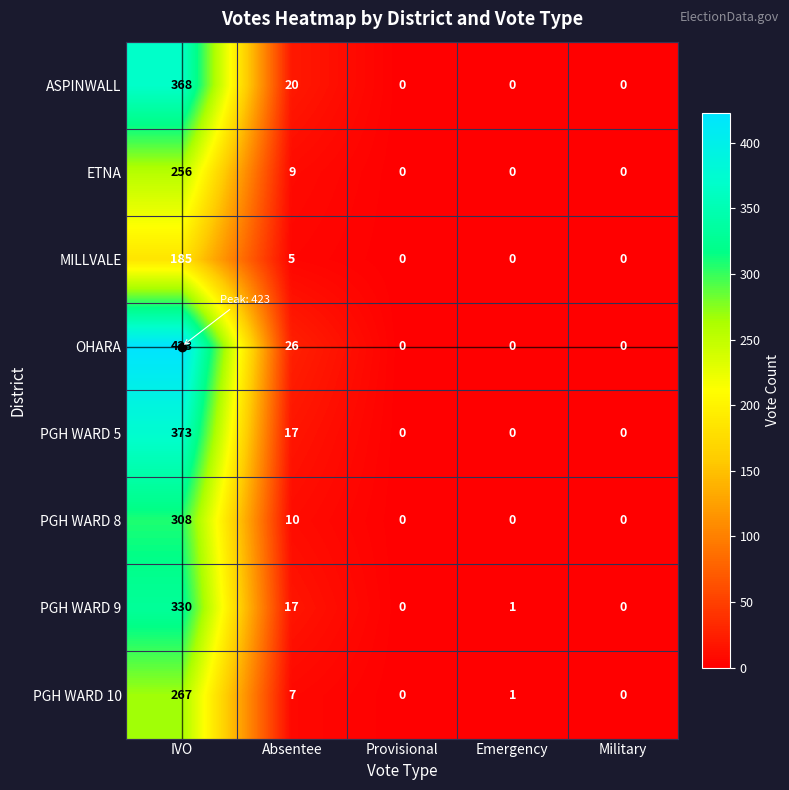

List the series in order of their peak value, highest first.

OHARA, PGH WARD 5, ASPINWALL, PGH WARD 9, PGH WARD 8, PGH WARD 10, ETNA, MILLVALE